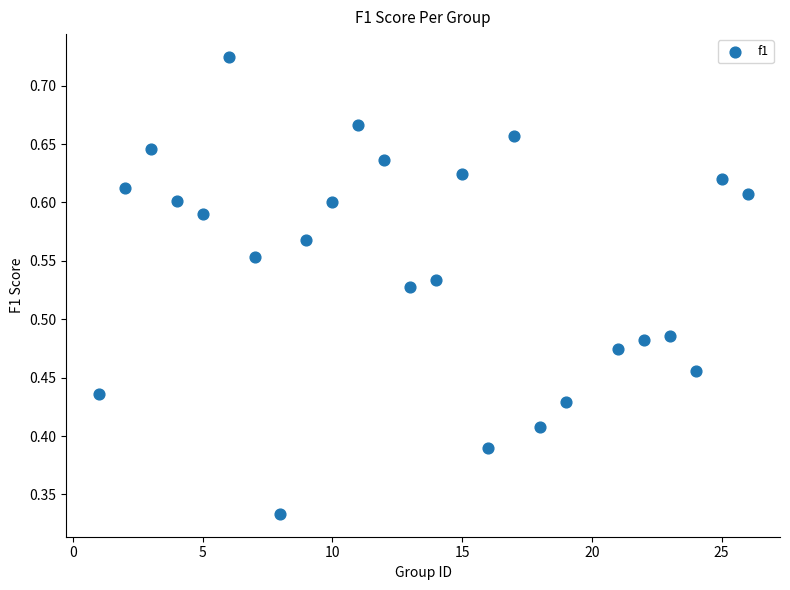

What is the range of X values (max minus min)?

25.0